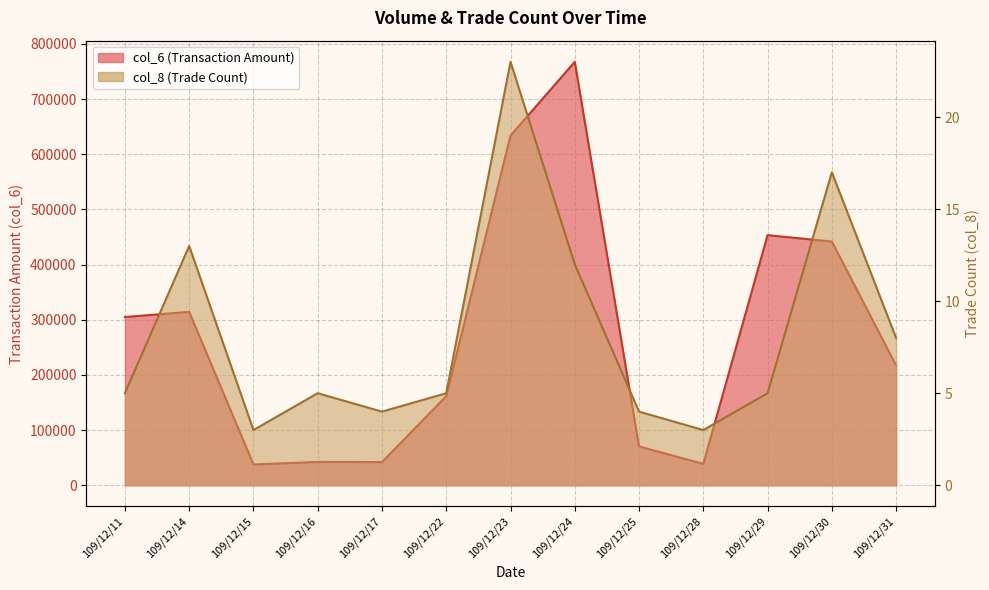

Reading left to right, transcribe all the data shown in this chart.

col_6: 304990	314360	37730	42290	42080	161440	633950	767610	70410	38840	453450	441900	217170
col_8: 5	13	3	5	4	5	23	12	4	3	5	17	8